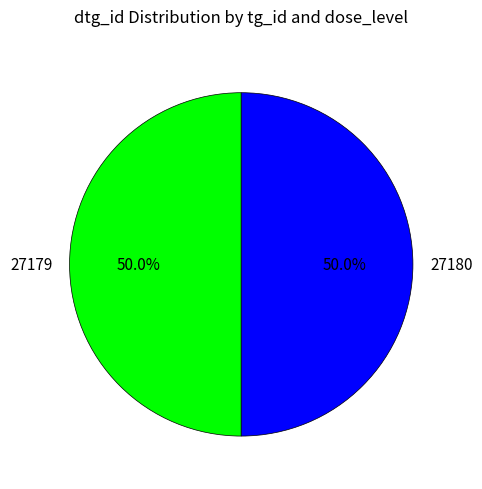

Approximately how many times larger is the value at 27180 compared to 27179?

1.0